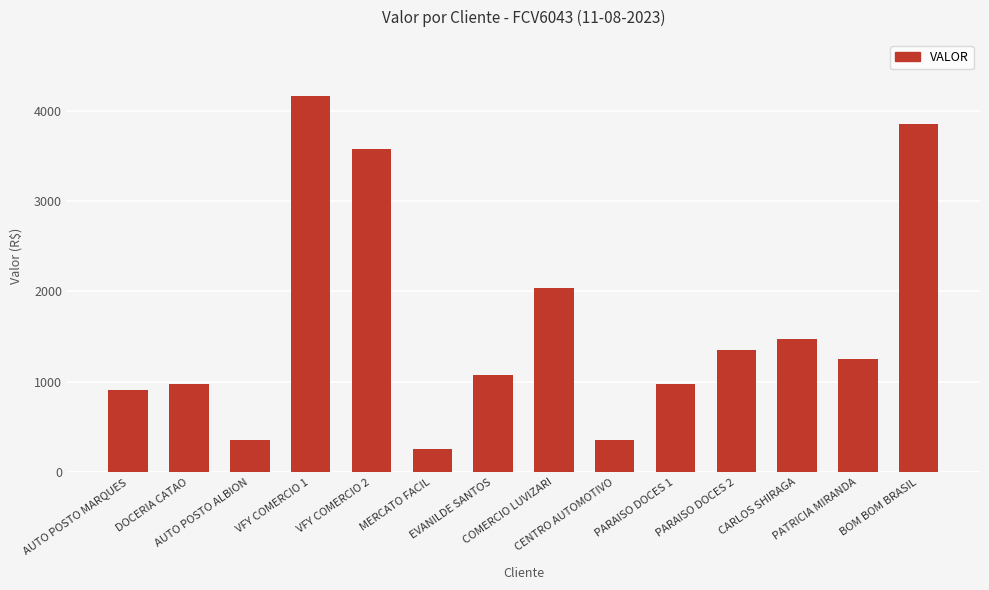

What position from the right is VFY COMERCIO 2?

10